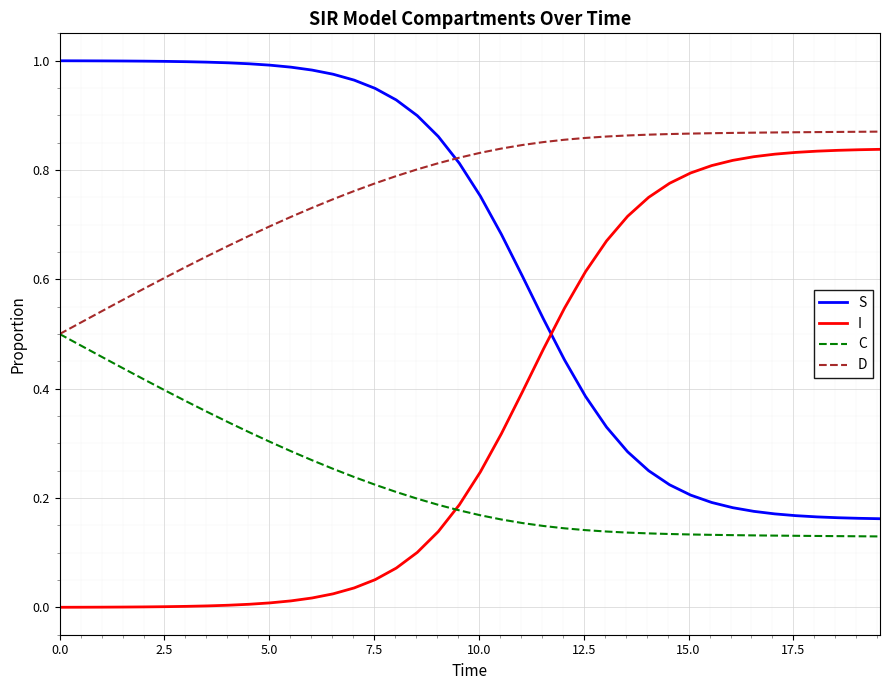

How many lines are shown in the chart?

4